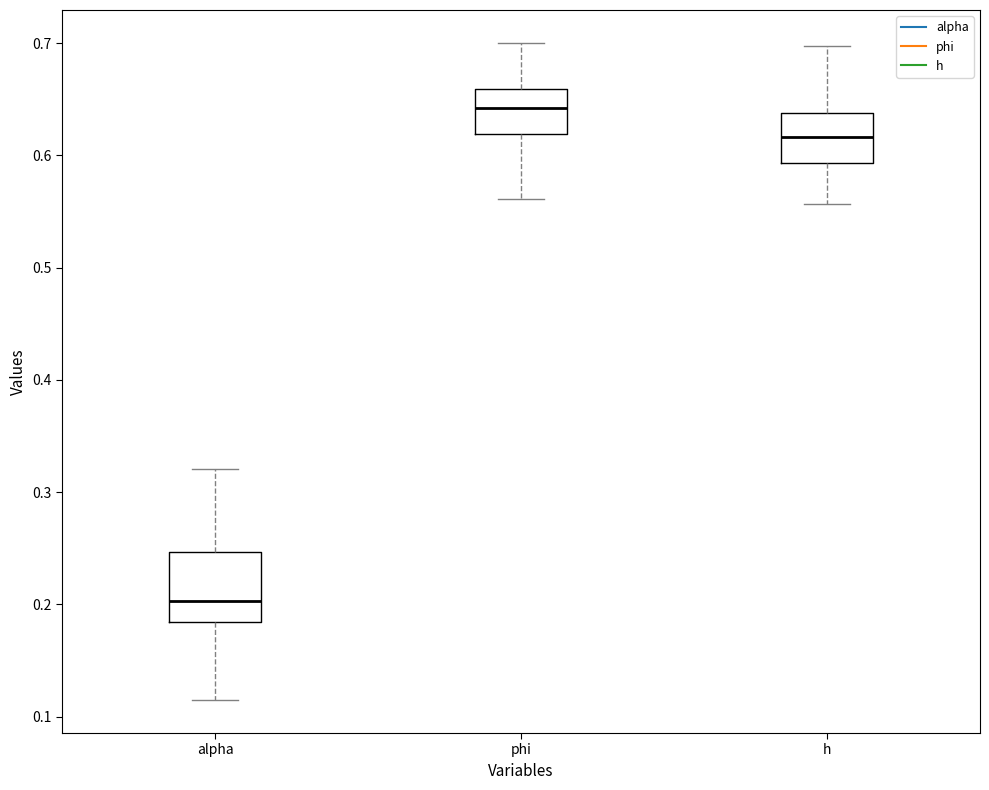

Comparing the boxes themselves (not the whiskers), which one is the tallest?

alpha